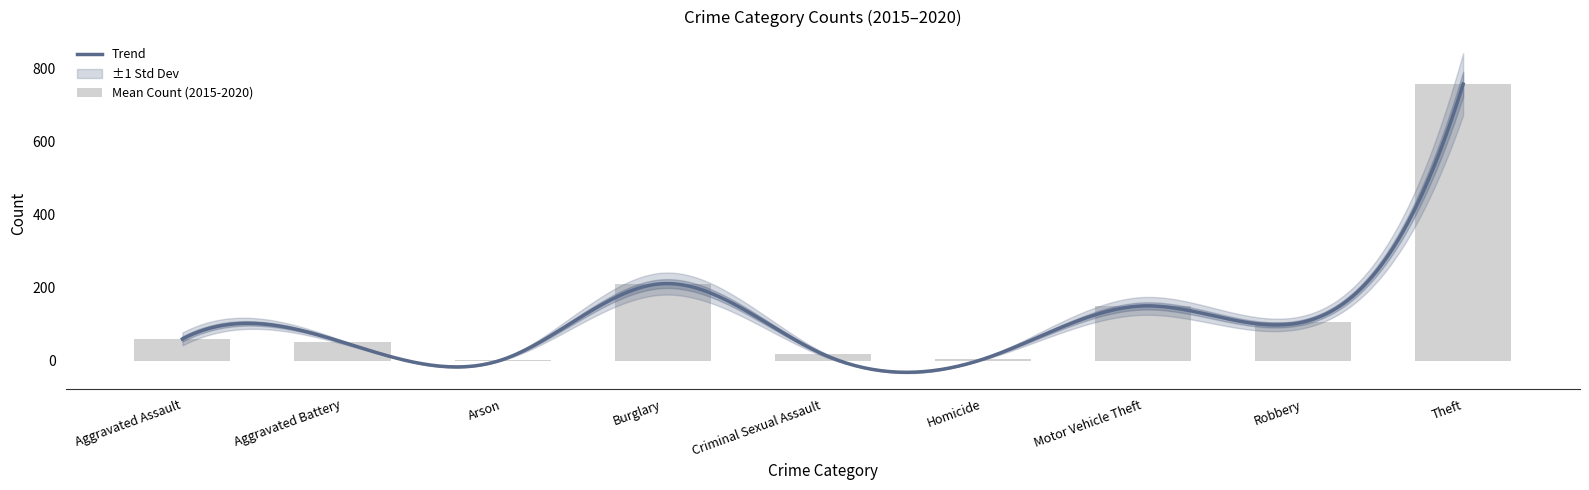

The value of 2020 at Motor Vehicle Theft is 134. True or false?

True